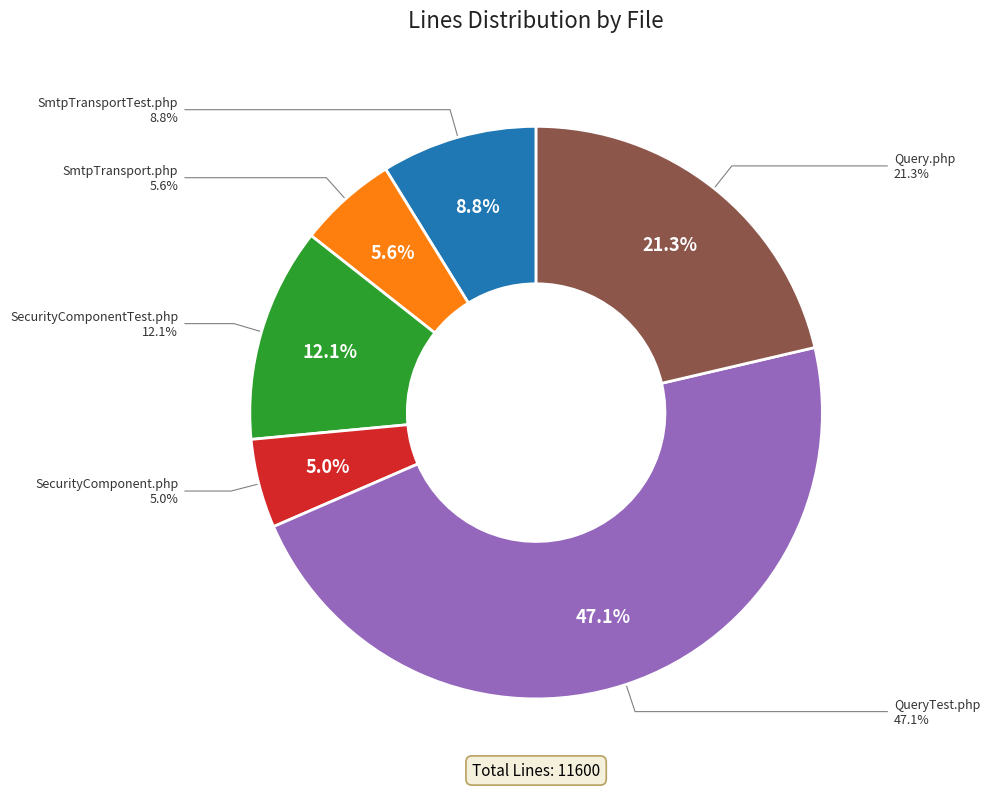

What is the change in value from SmtpTransport.php to QueryTest.php?

+4821